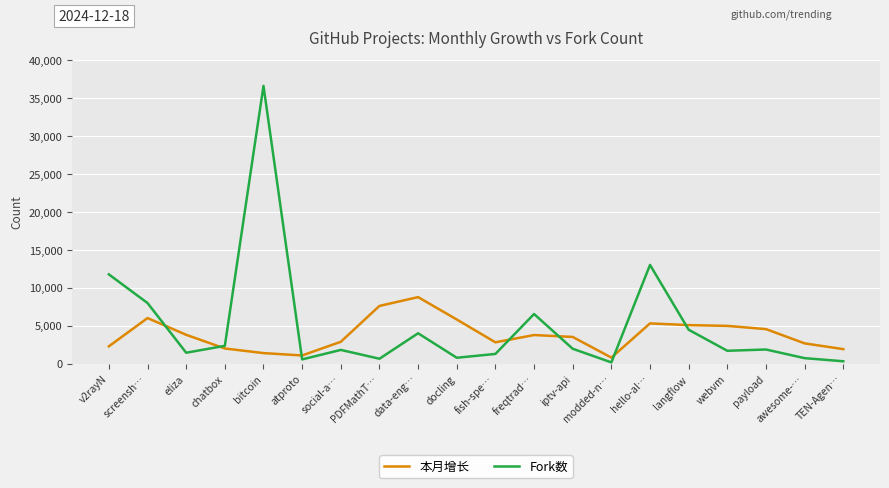

True or false: Fork数 has a value of 2375 at screensh….

False